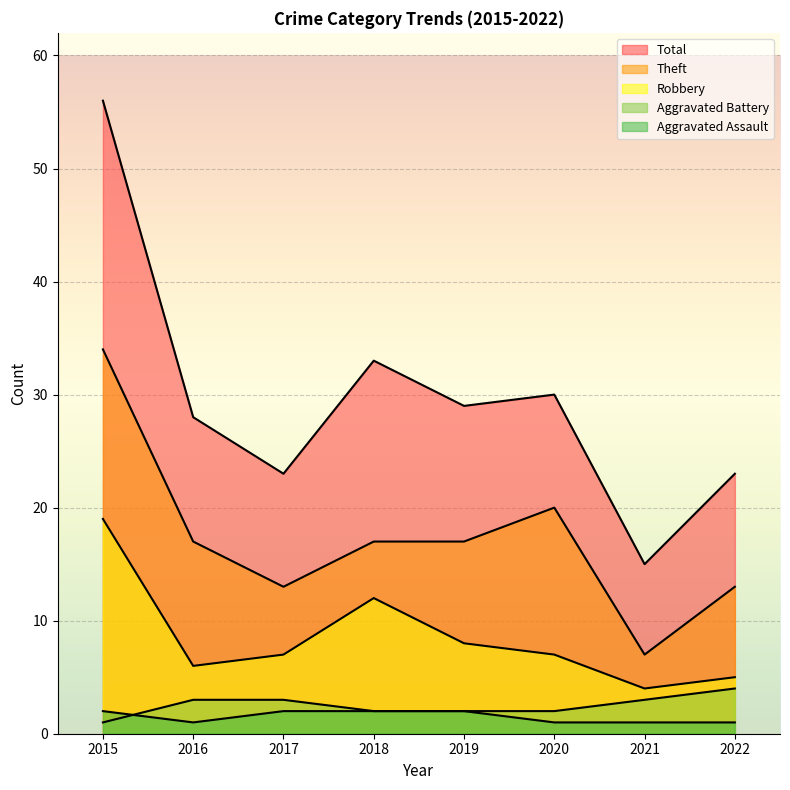

What is the value of the Aggravated Battery point at the 6th from the left?

2